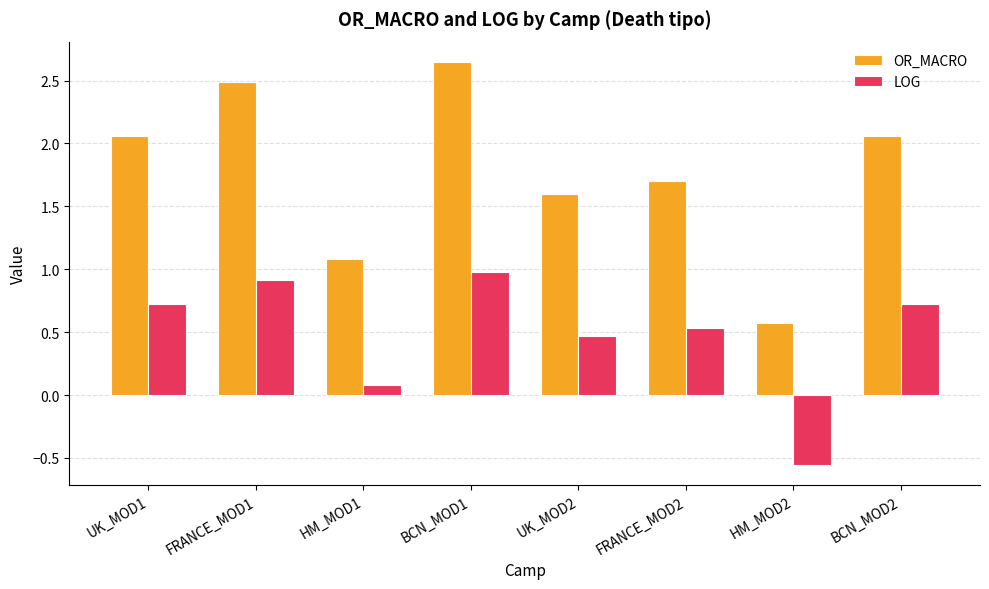

What is the value of the LOG bar at the 5th from the left?

0.5